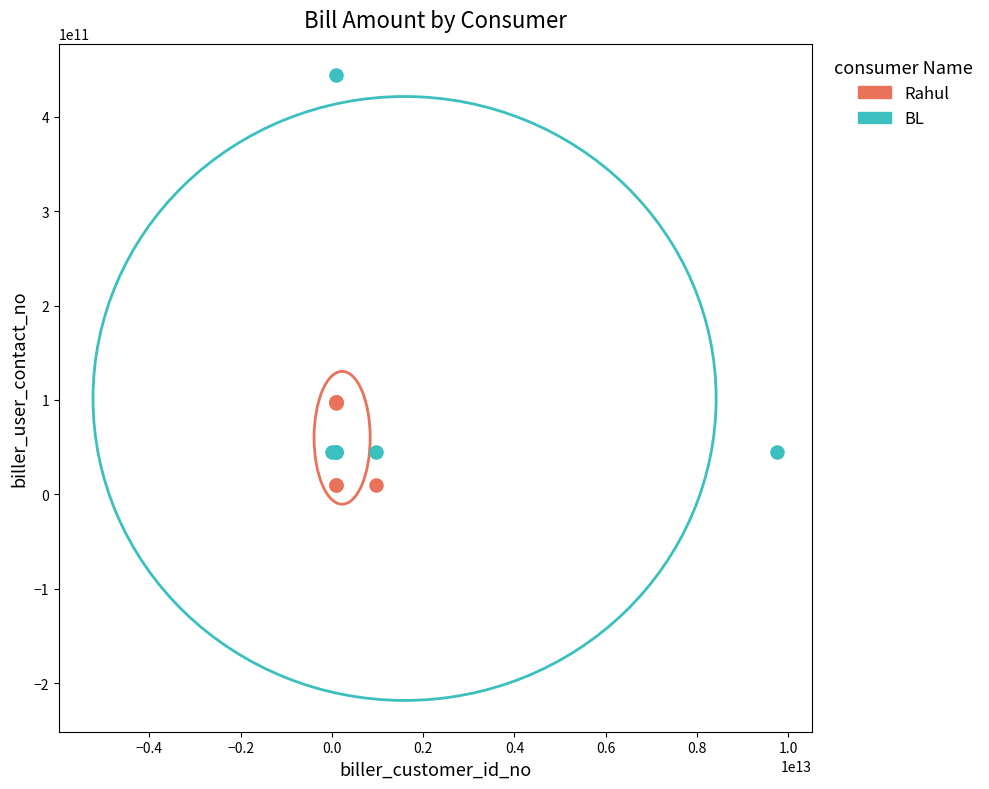

Which series reaches the maximum Y coordinate?

BL